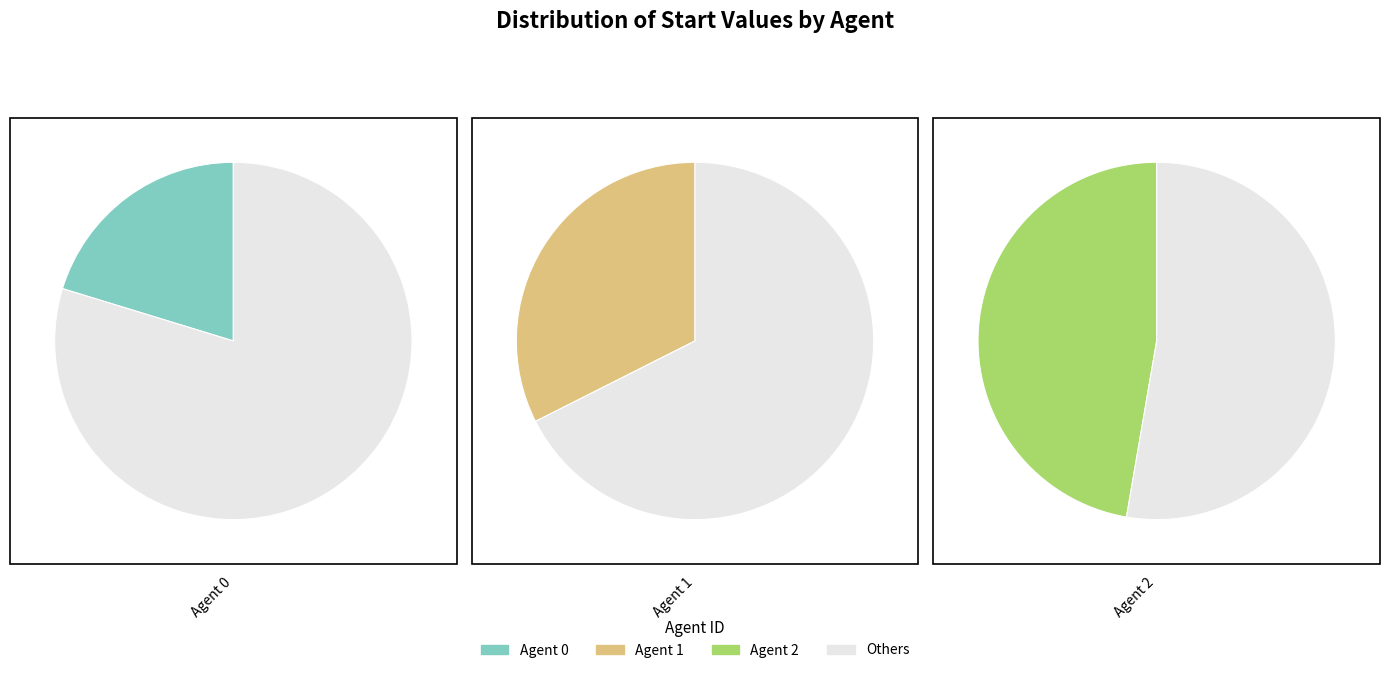

Which has a higher value, 1 or 2?

2